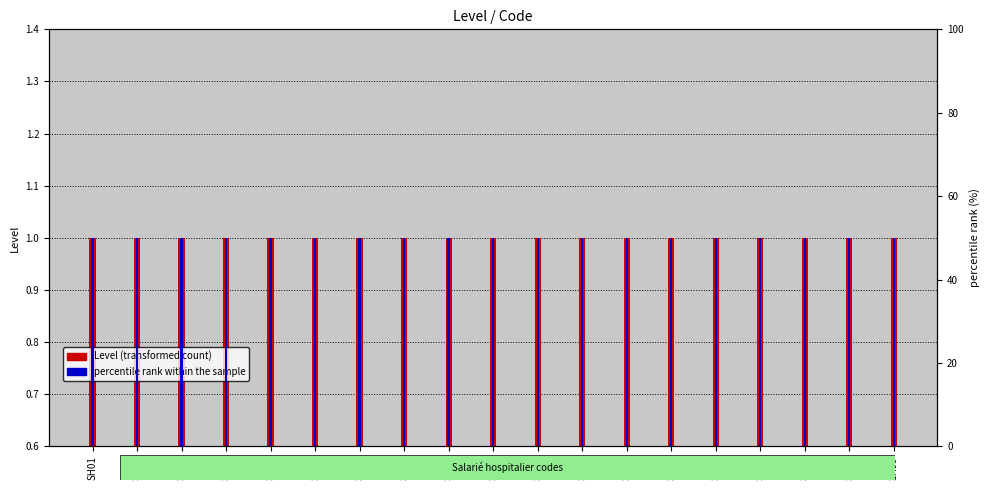

True or false: percentile rank within the sample has a value of 81 at SH99.

False